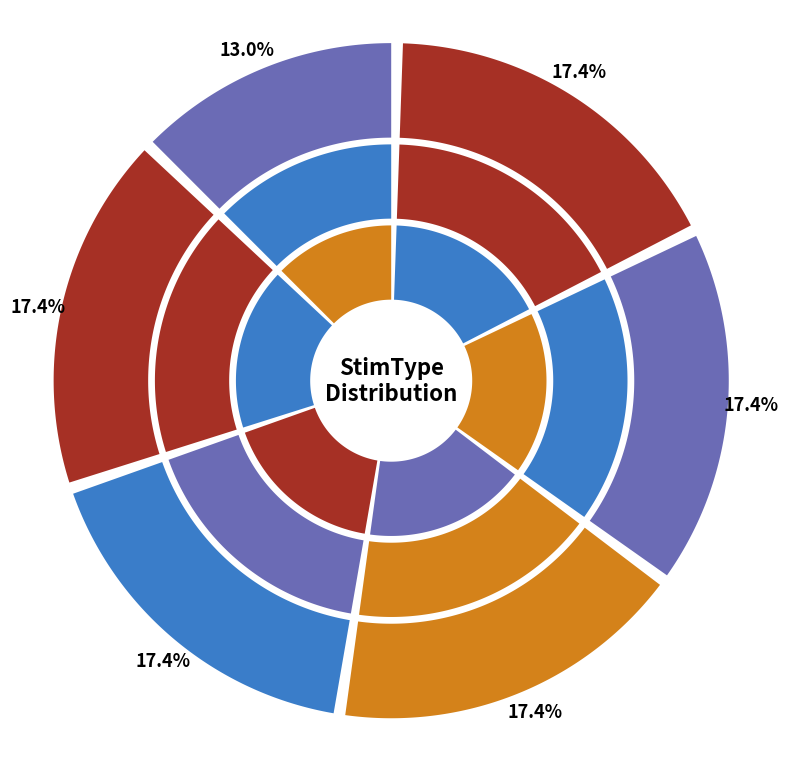

What is the change in value from StimType 1 to StimType 2?

+1